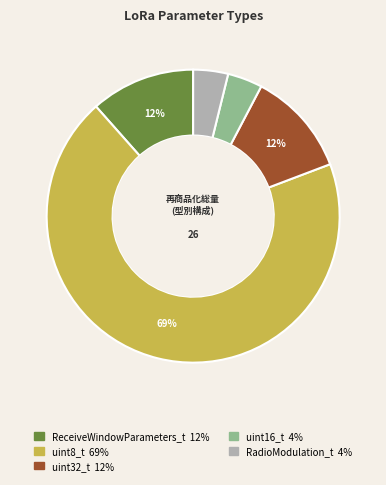

Which category accounts for the majority?

uint8_t